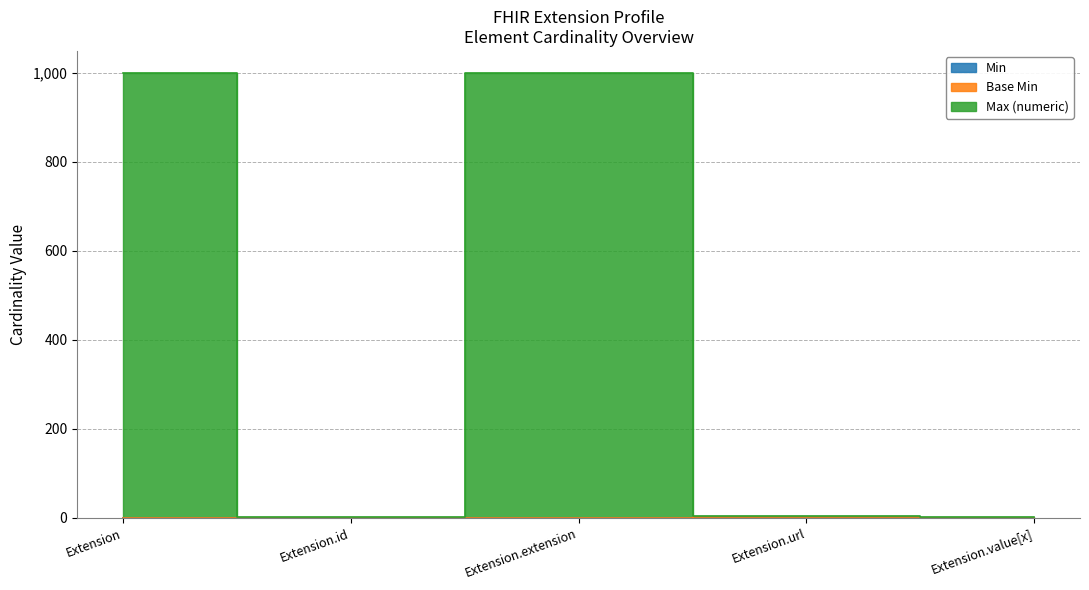

Where is Min nearest to the value 0?

Extension